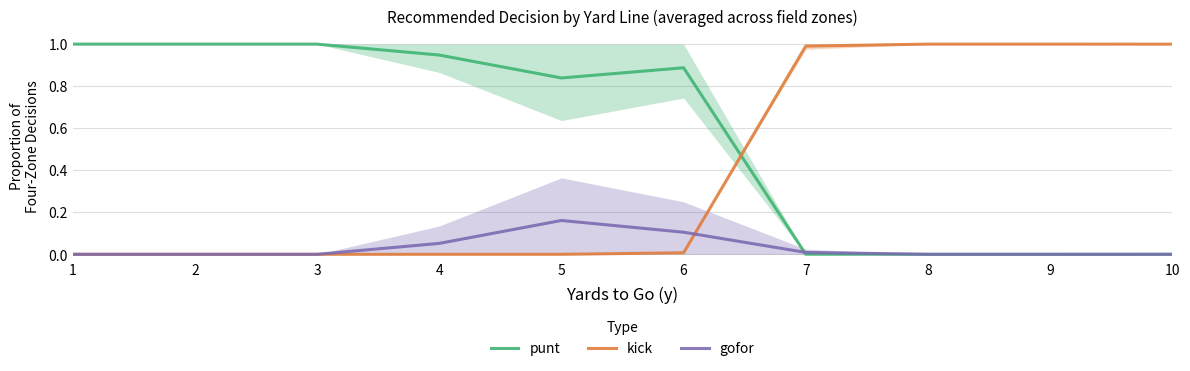

What are all the series names shown in the legend?

punt, kick, gofor